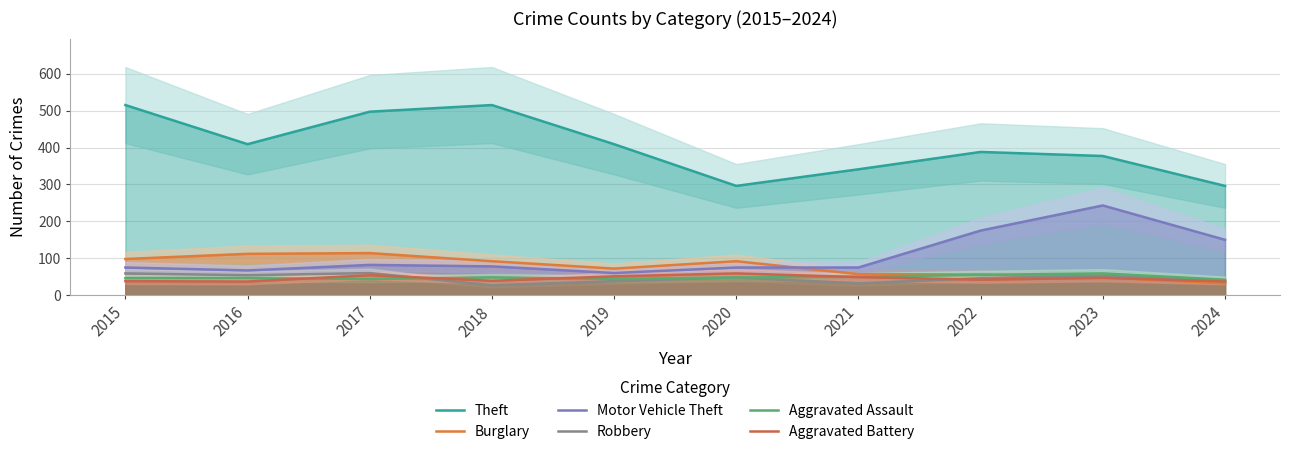

Reading left to right, transcribe all the data shown in this chart.

Theft: 515	409	497	515	409	296	341	388	377	296
Burglary: 98	112	114	92	72	92	57	56	48	32
Motor Vehicle Theft: 75	67	82	78	60	75	75	175	243	150
Robbery: 59	54	60	27	38	48	32	46	53	38
Aggravated Assault: 46	46	44	48	44	48	50	55	59	42
Aggravated Battery: 38	37	54	39	51	59	49	42	47	37